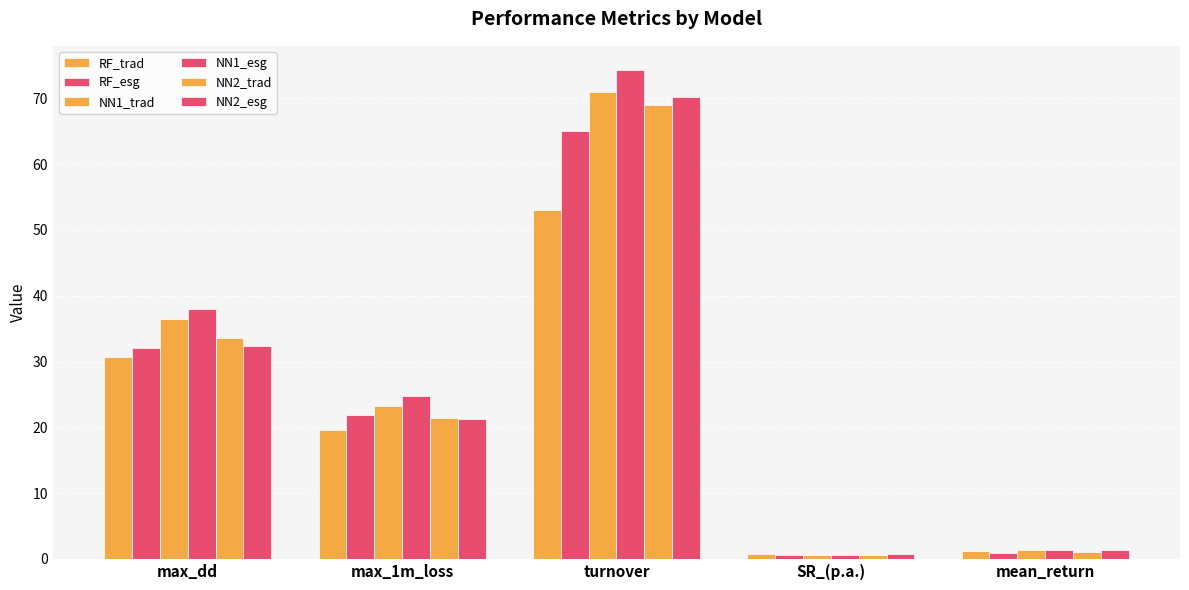

What is the label of the 1st bar from the right?

mean_return